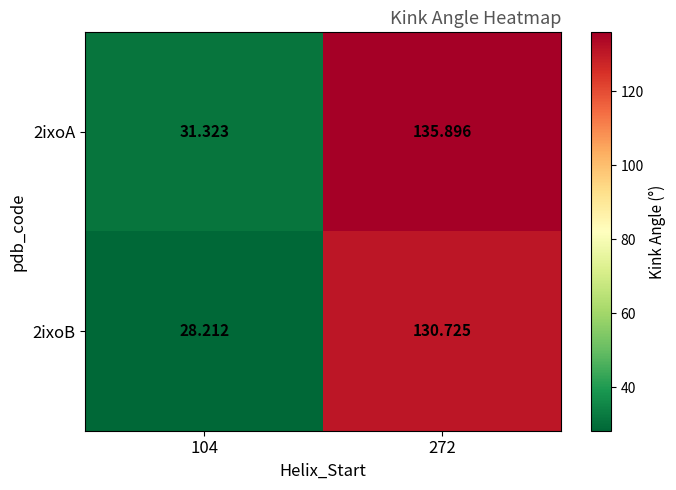

At how many categories does at least one series exceed 50?

1